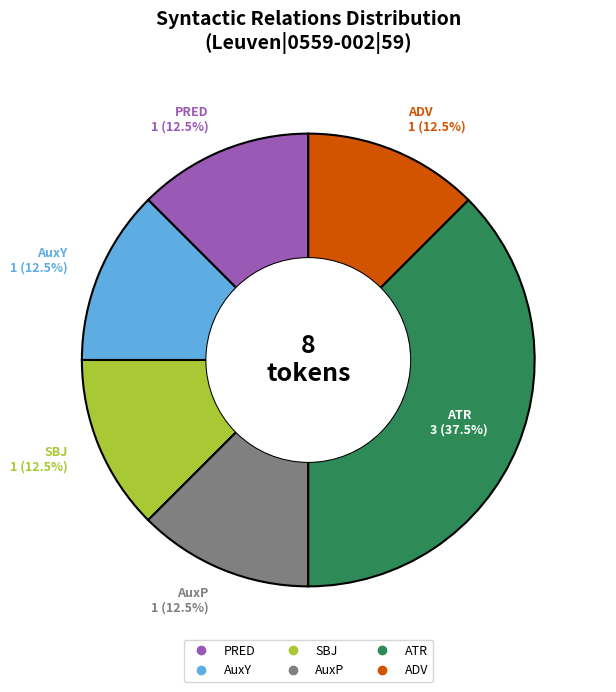

Count the number of slices in the pie.

6